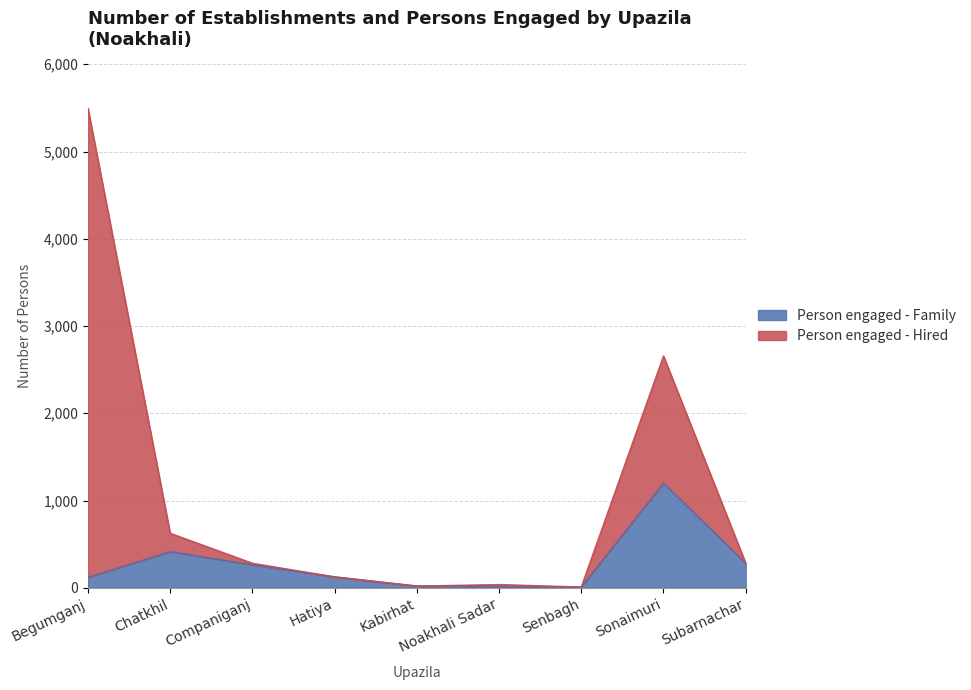

Count the number of categories in the chart.

9